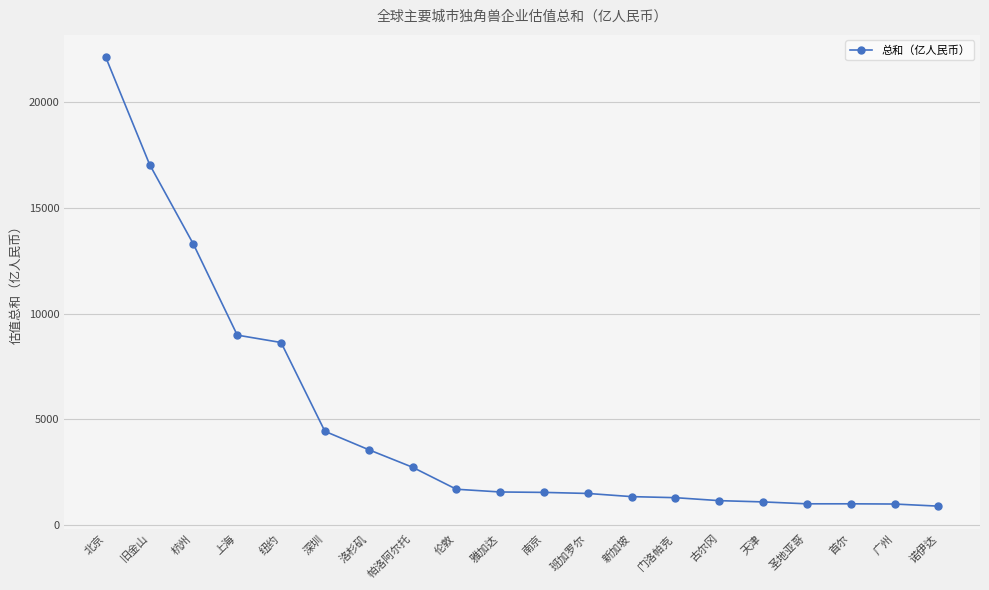

Approximately how many times larger is the value at 新加坡 compared to 门洛帕克?

1.0